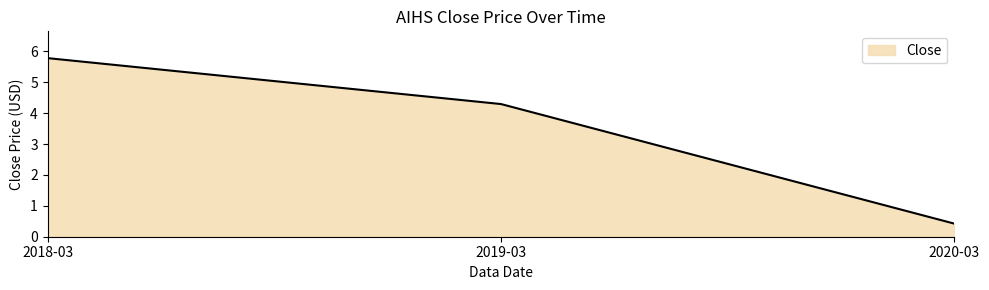

Read the value at 2019-03.

4.3